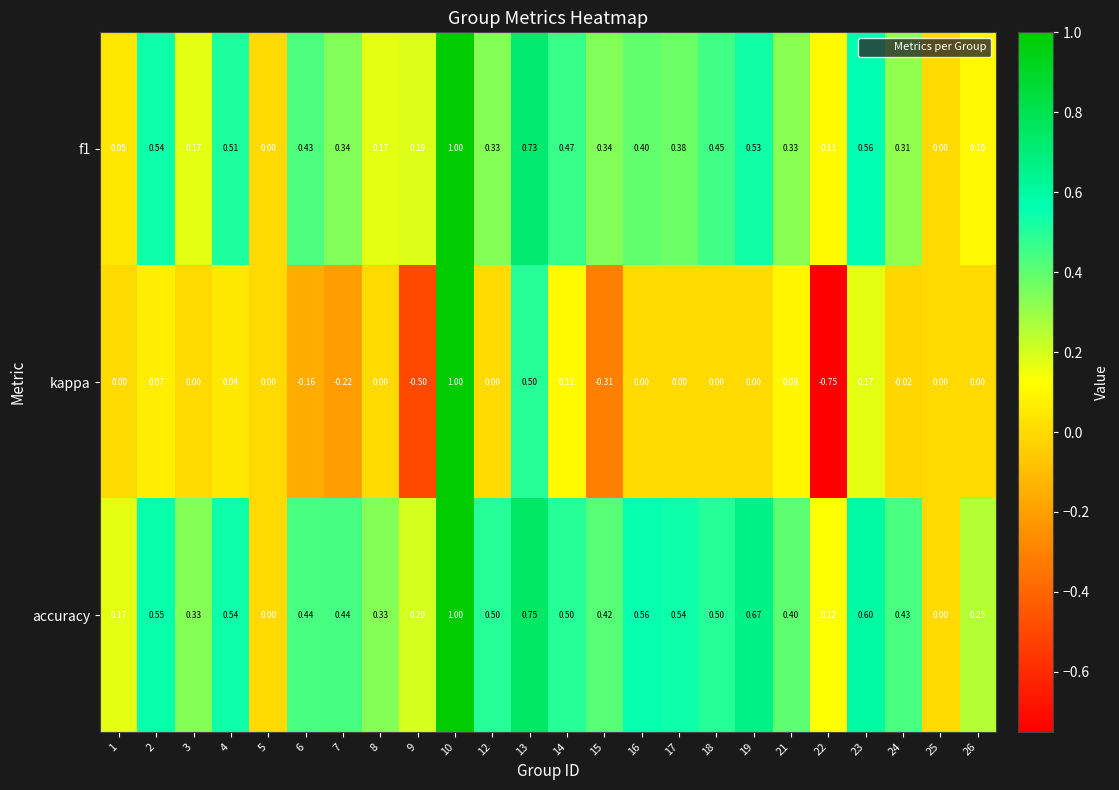

Which series changed the most between 13 and 16?

kappa